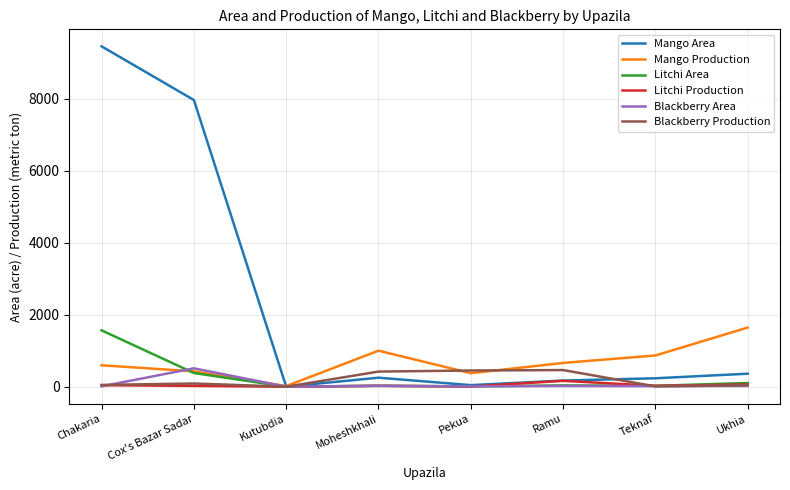

At which category is the sum across all series the highest?

Chakaria